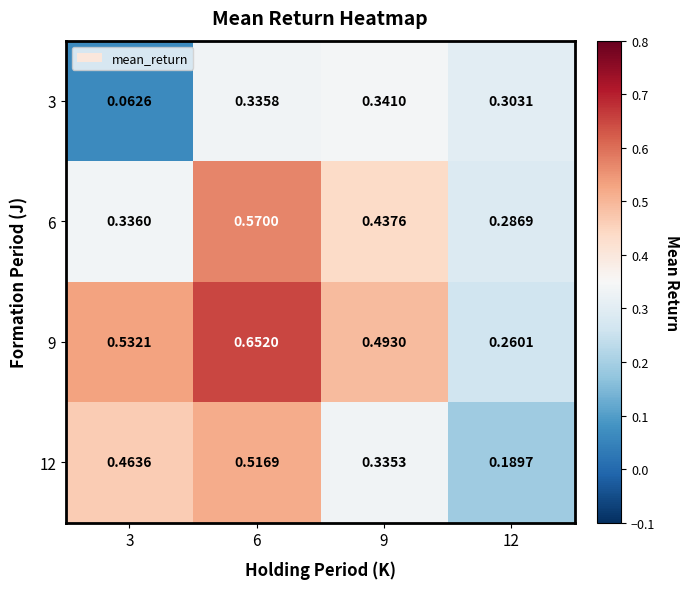

Which series has the largest total across all categories?

9